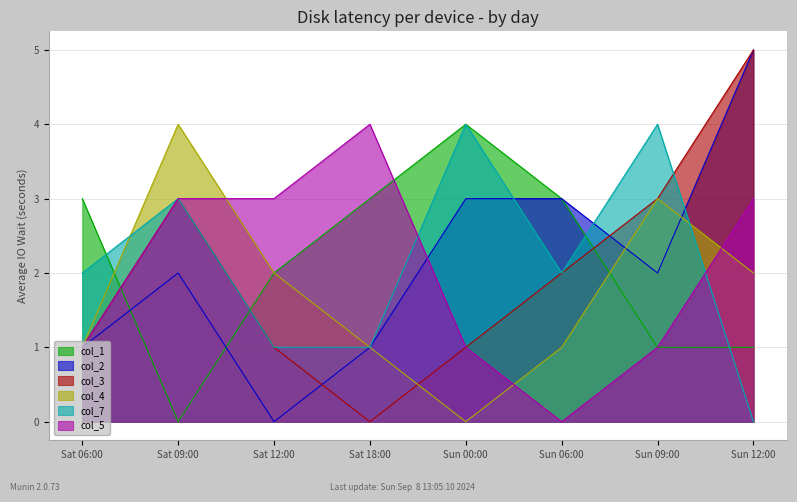

True or false: col_3 has a value of 0 at Sat 18:00.

True